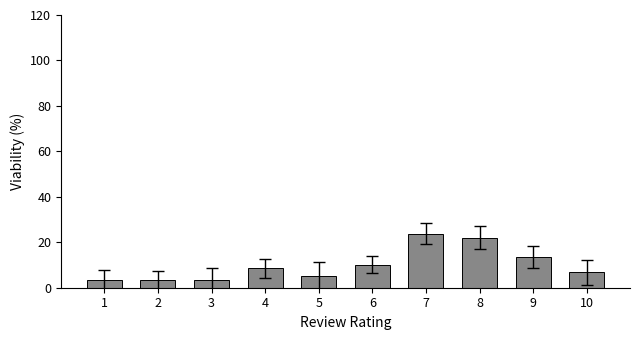

True or false: the data shows 18.2 at 6.

False